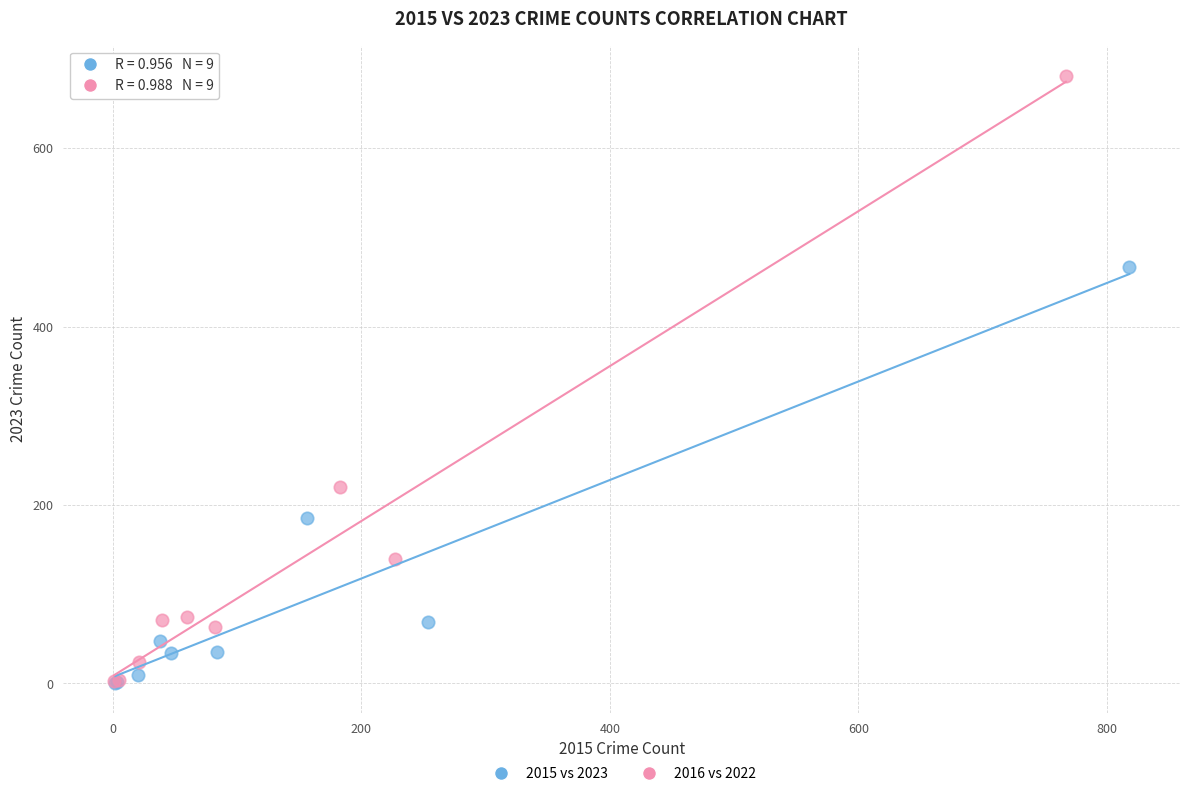

What are all the series names shown in the legend?

2015 vs 2023, 2016 vs 2022